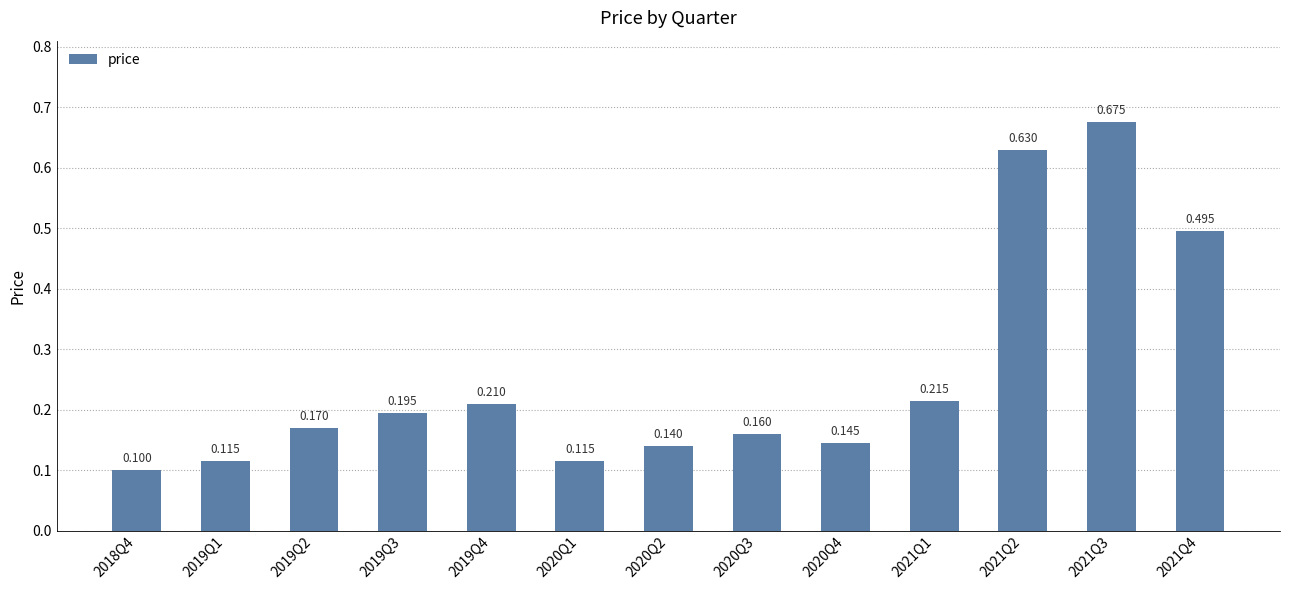

True or false: the data shows 0.9 at 2021Q4.

False